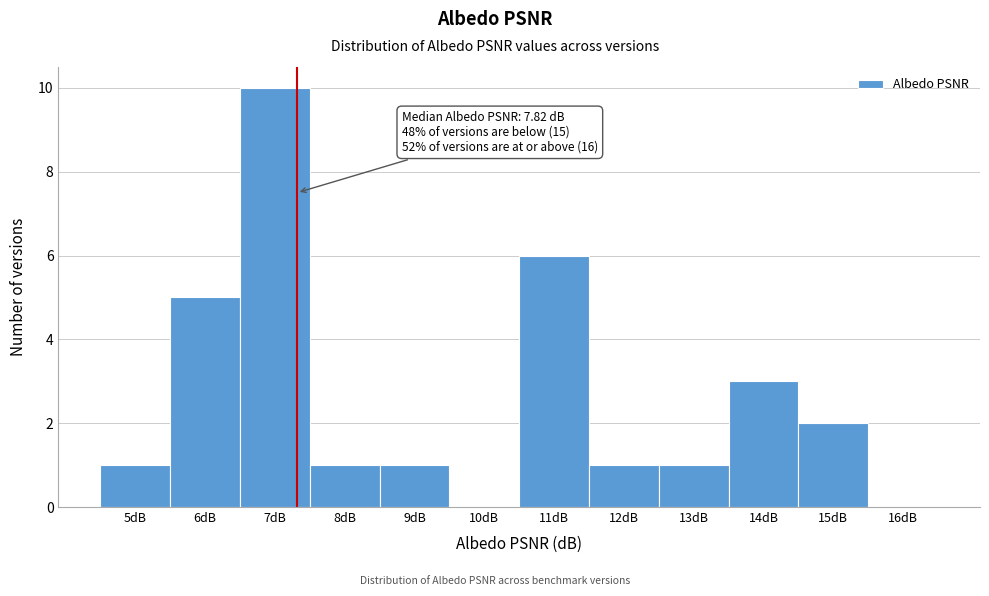

Reading left to right, list all the values displayed in this chart.

5dB=1	6dB=5	7dB=10	8dB=1	9dB=1	10dB=0	11dB=6	12dB=1	13dB=1	14dB=3	15dB=2	16dB=0